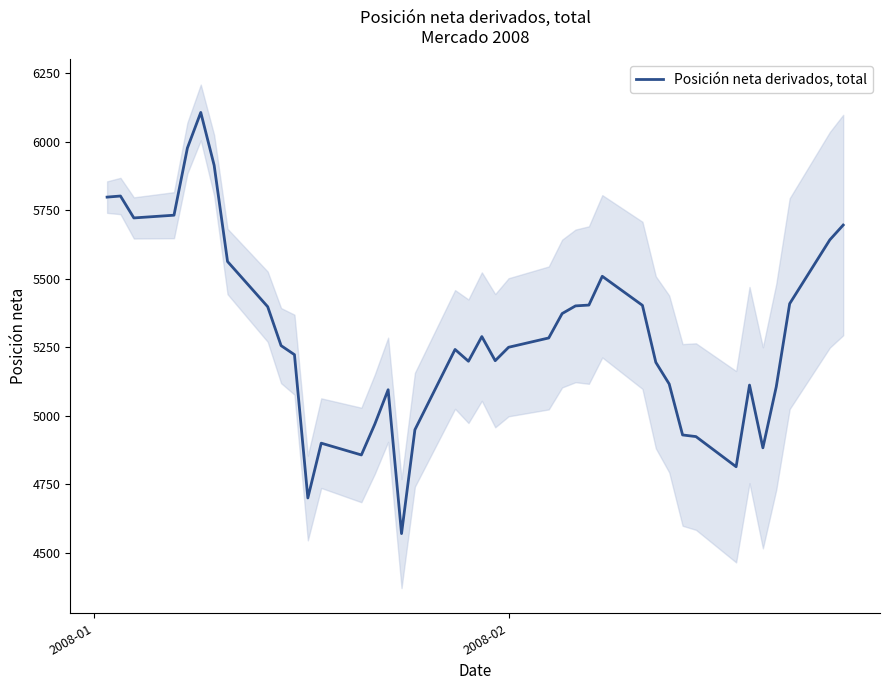

Does the chart have visible grid lines?

No